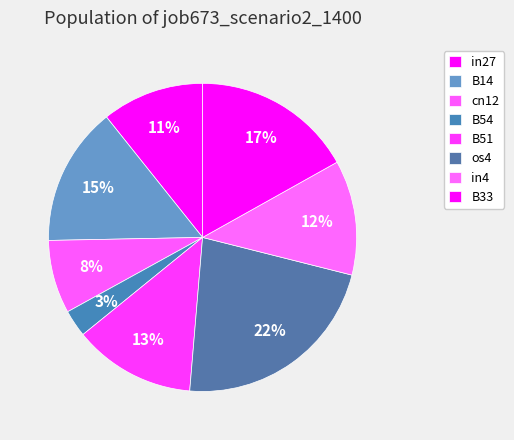

What percentage is NOT represented by cn12?

92.3%